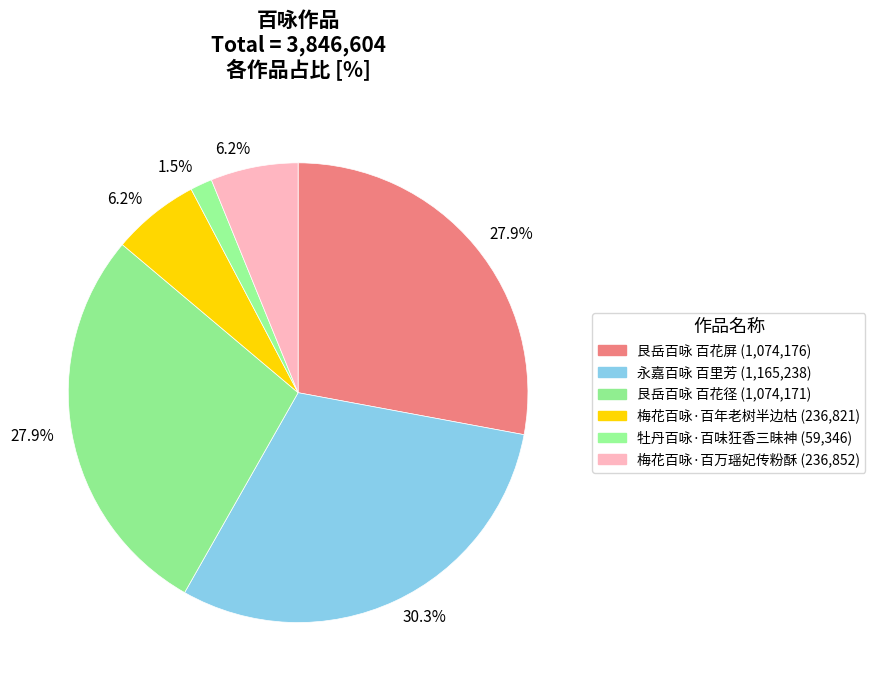

What is the ratio of the value at 永嘉百咏 百里芳 to the value at 艮岳百咏 百花径?

1.1